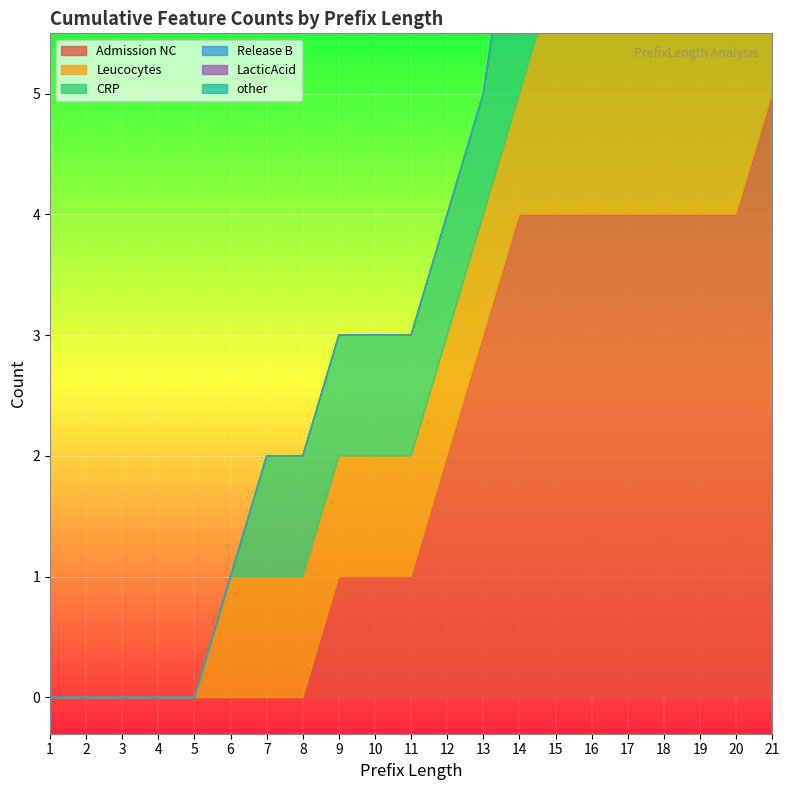

Reading left to right, transcribe all the data shown in this chart.

Admission NC: 1=0	2=0	3=0	4=0	5=0	6=0	7=0	8=0	9=1	10=1	11=1	12=2	13=3	14=4	15=4	16=4	17=4	18=4	19=4	20=4	21=5
Leucocytes: 1=0	2=0	3=0	4=0	5=0	6=1	7=1	8=1	9=1	10=1	11=1	12=1	13=1	14=1	15=2	16=2	17=3	18=3	19=4	20=4	21=4
CRP: 1=0	2=0	3=0	4=0	5=0	6=0	7=1	8=1	9=1	10=1	11=1	12=1	13=1	14=2	15=2	16=3	17=3	18=4	19=4	20=4	21=4
Release B: 1=0	2=0	3=0	4=0	5=0	6=0	7=0	8=0	9=0	10=0	11=0	12=0	13=0	14=0	15=0	16=0	17=0	18=0	19=0	20=0	21=0
LacticAcid: 1=0	2=0	3=0	4=0	5=0	6=0	7=0	8=0	9=0	10=0	11=0	12=0	13=0	14=0	15=0	16=0	17=0	18=0	19=0	20=0	21=0
other: 1=0	2=0	3=0	4=0	5=0	6=0	7=0	8=0	9=0	10=0	11=0	12=0	13=0	14=0	15=0	16=0	17=0	18=0	19=0	20=0	21=0